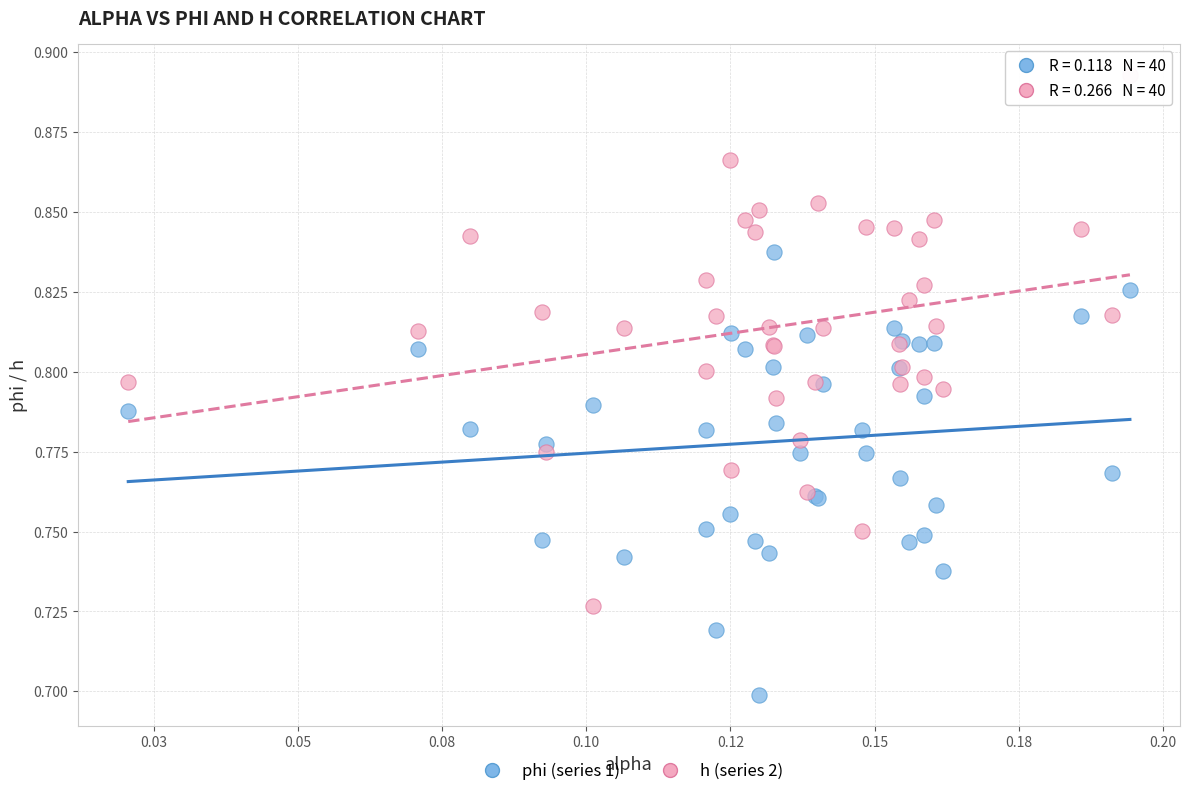

Which series has the largest Y range (max minus min)?

h (series 2)